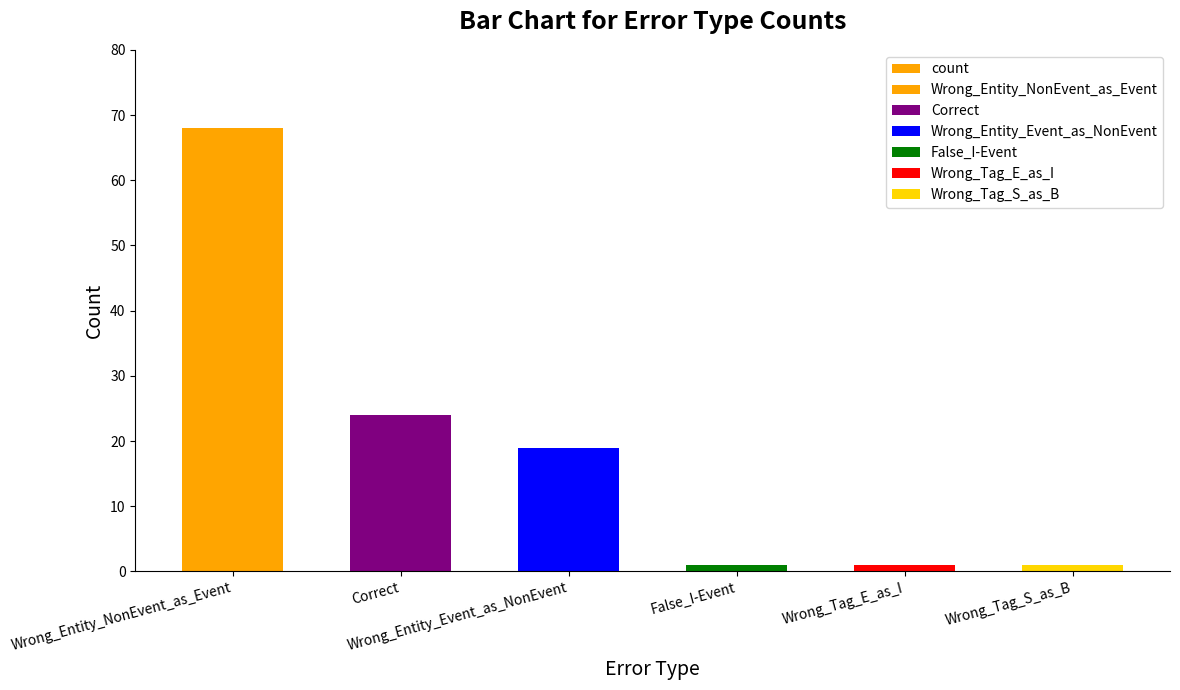

Reading right to left, transcribe all the data shown in this chart.

1	1	1	19	24	68